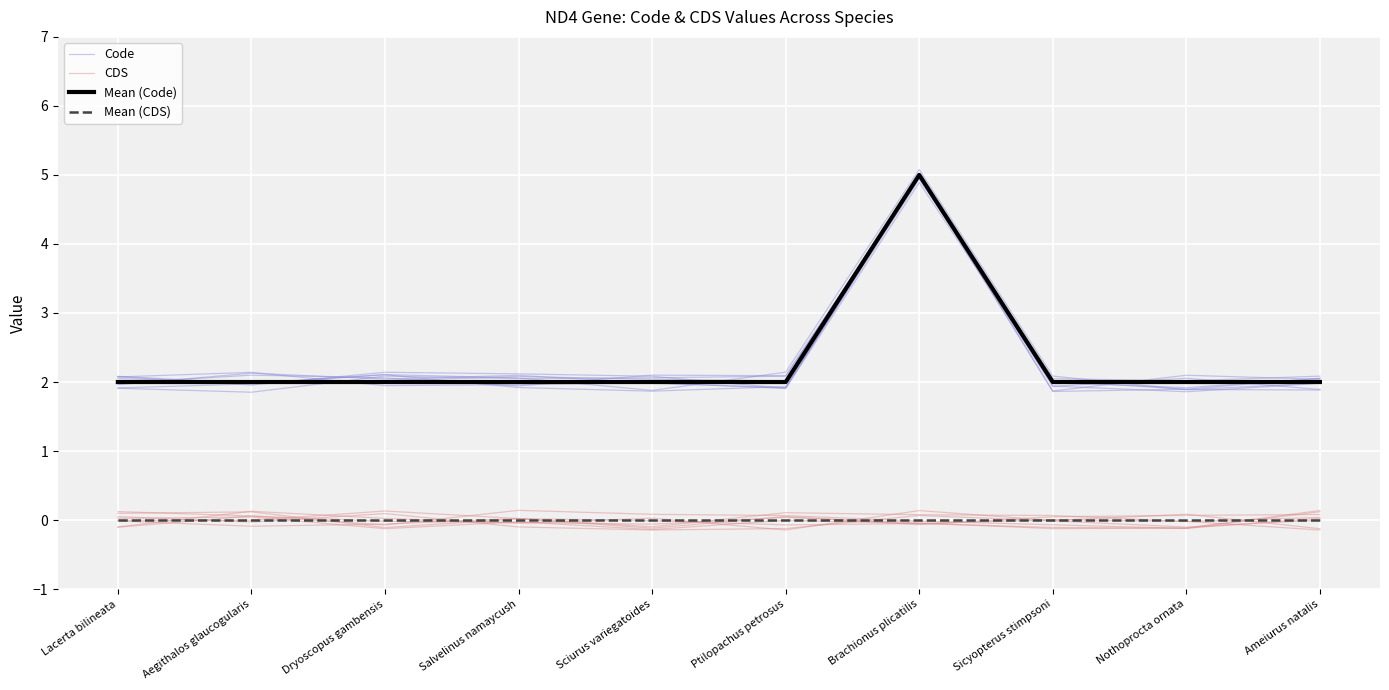

Which series changed the most between Sciurus variegatoides and Nothoprocta ornata?

CDS